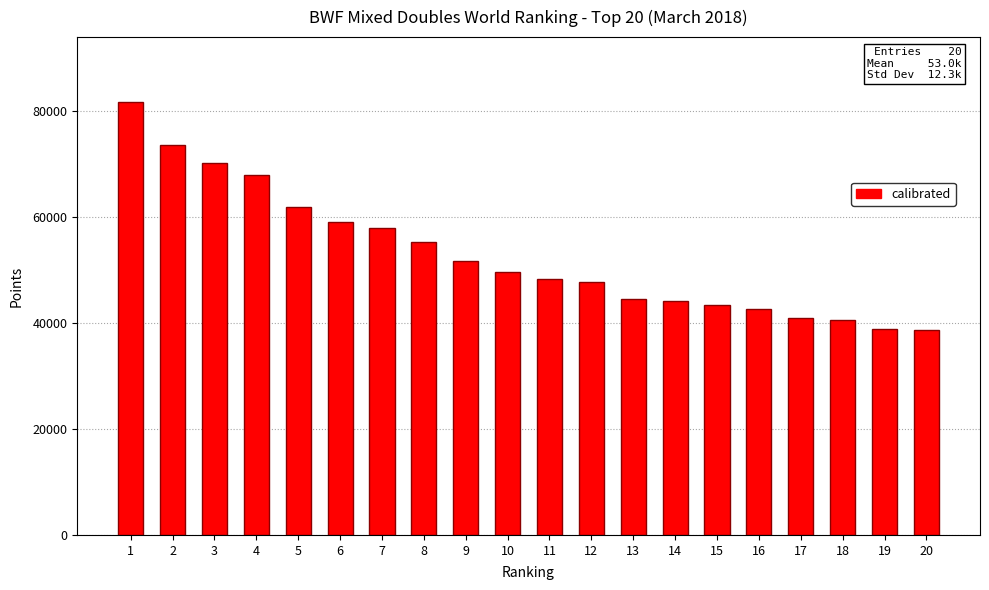

Are the bars grouped side by side (vs. stacked)?

No